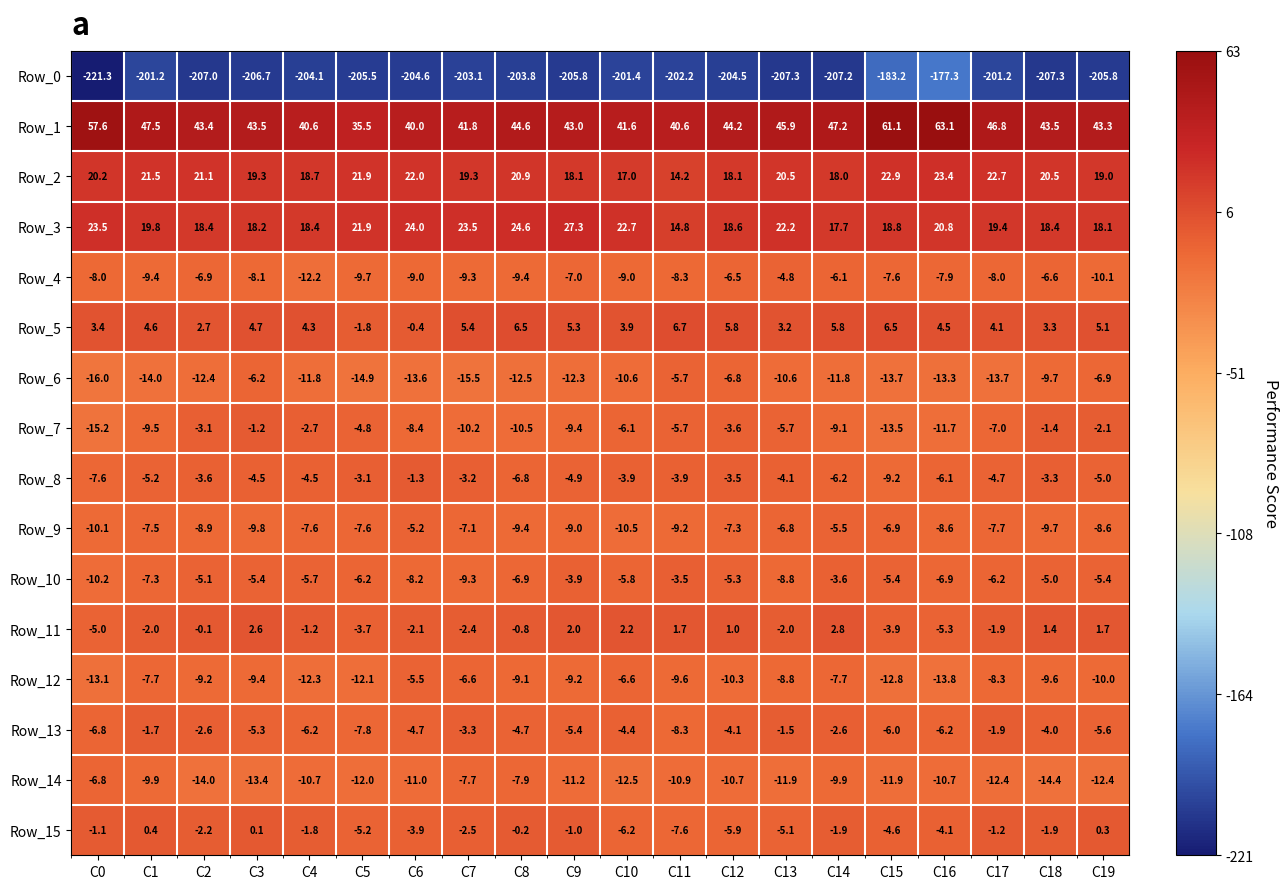

Count the number of data series in this chart.

16